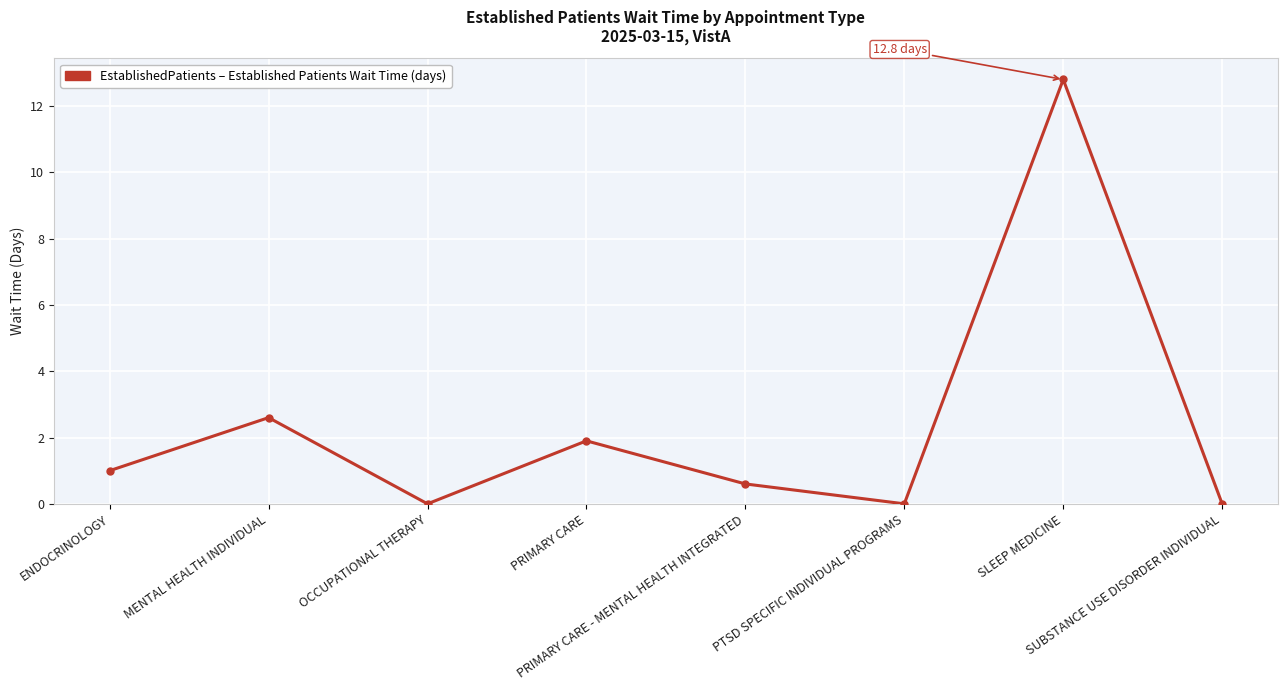

What is the value of the 4th point from the left?

1.9